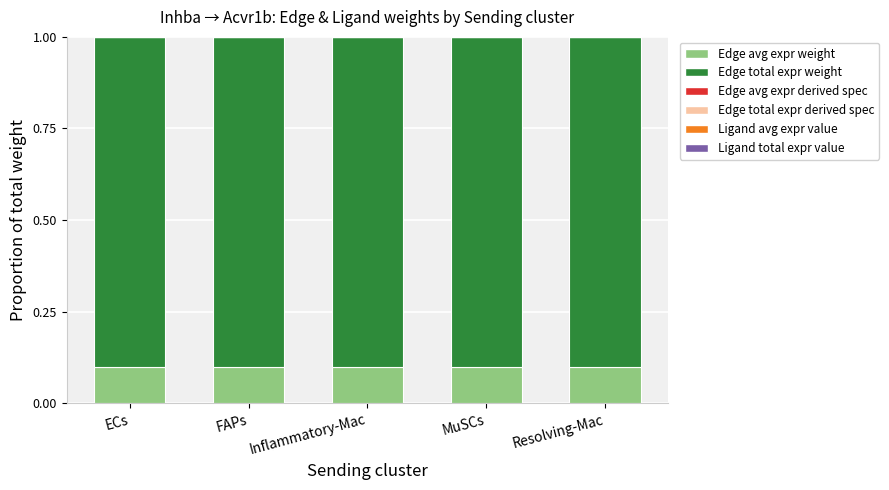

The value of Edge avg expr derived spec at Inflammatory-Mac is 0.0. True or false?

False